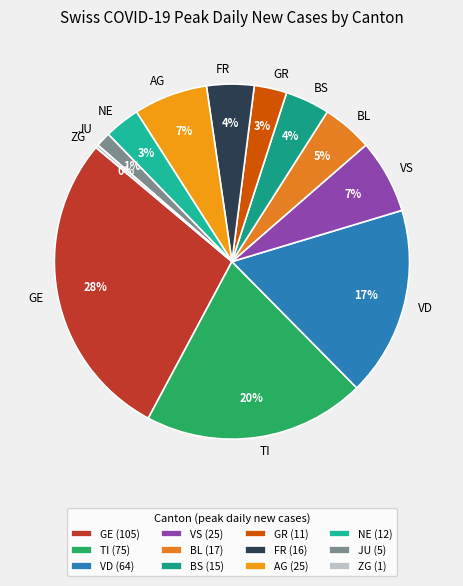

Is there a majority slice in this chart?

No